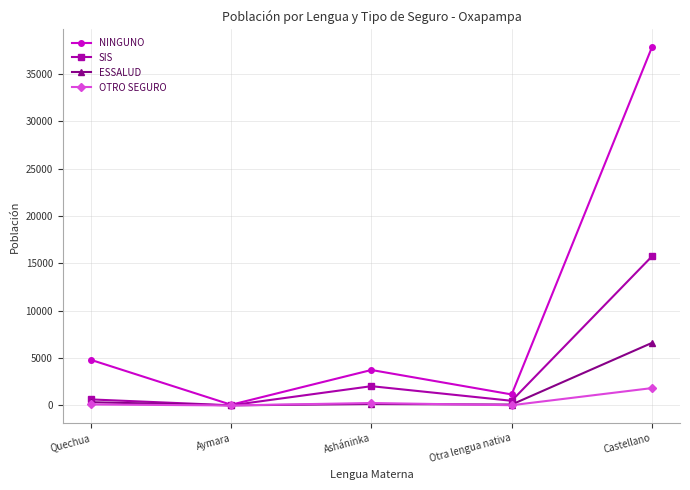

What is the maximum value for SIS?

15739